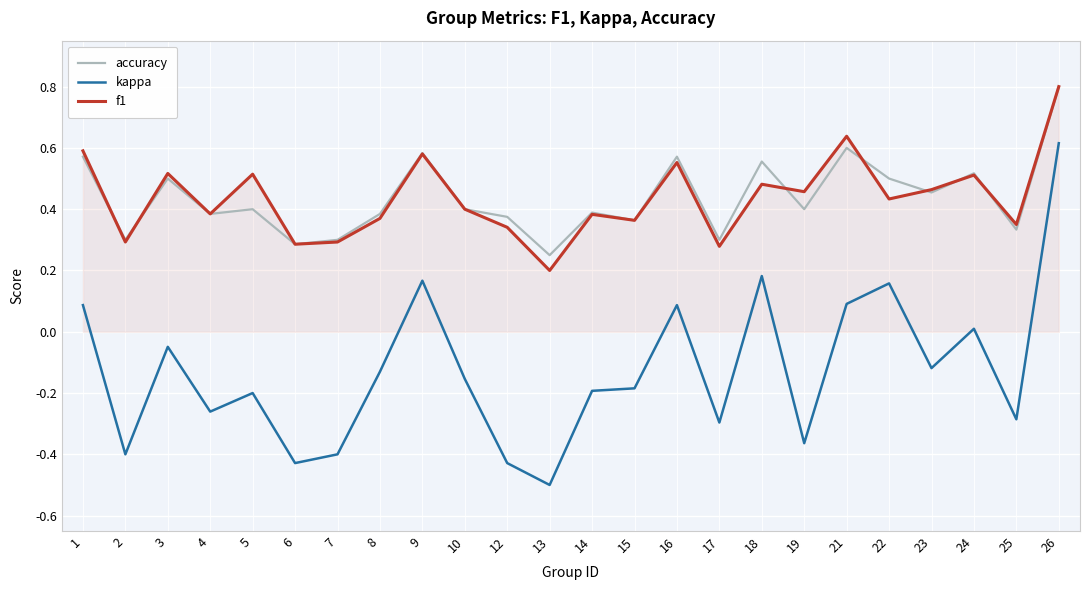

What is the maximum value for f1?

0.8